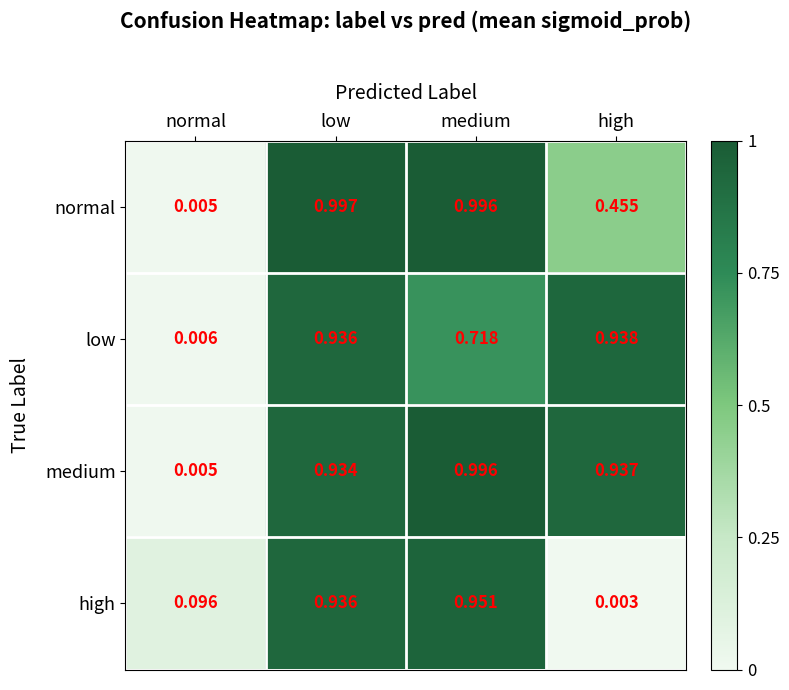

At how many categories does at least one series exceed 0?

4